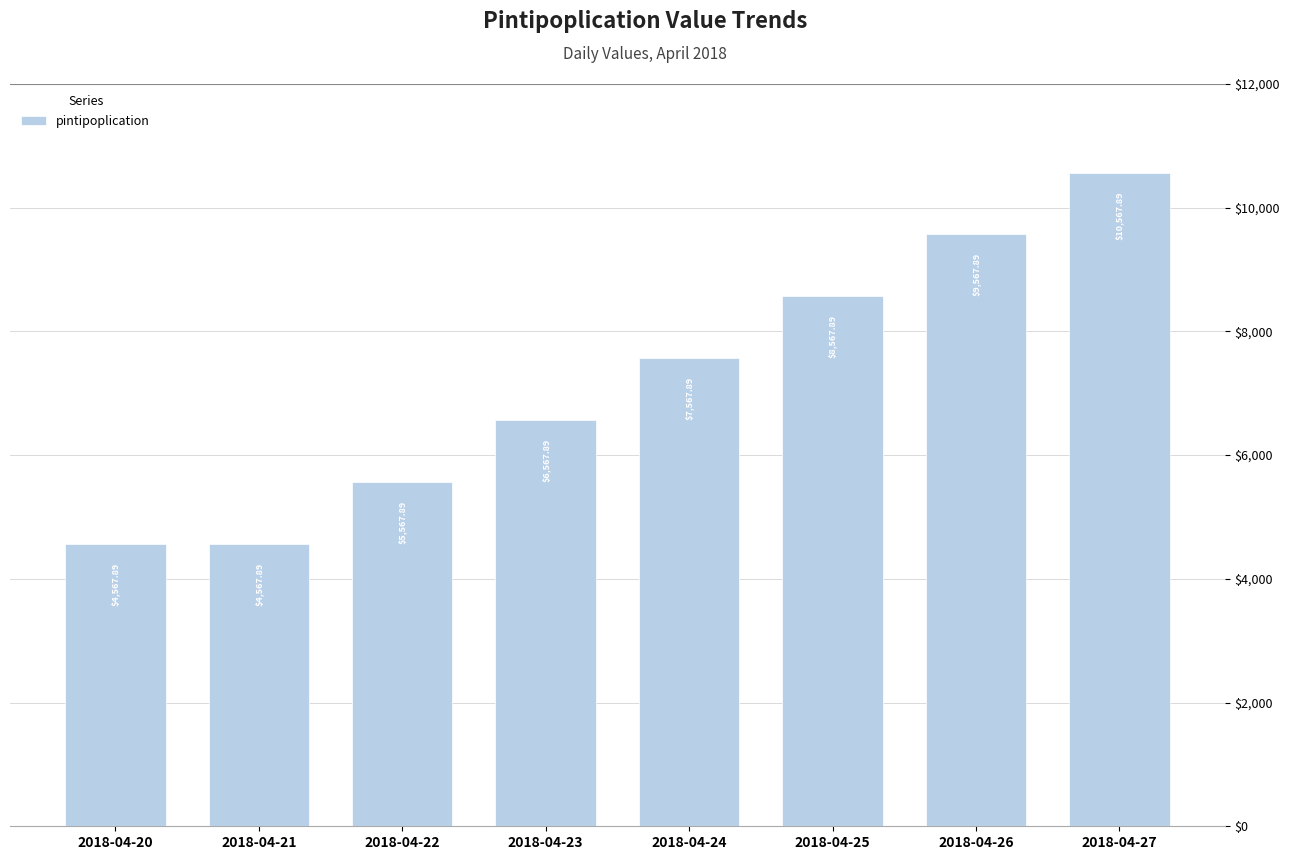

How many data points are less than 7567?

4